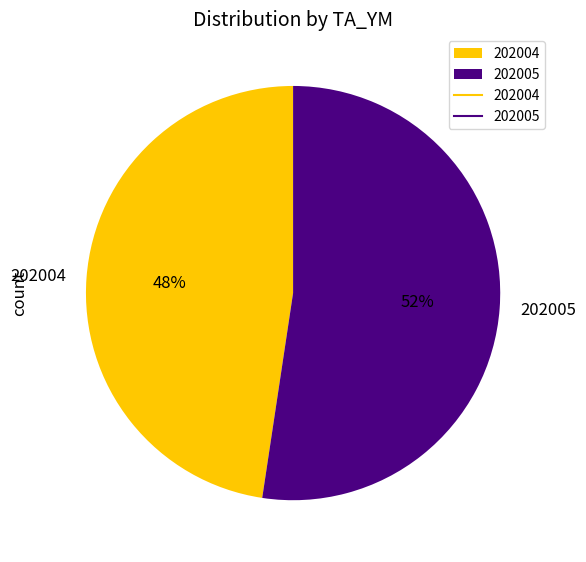

What is the ratio of the value at 202004 to the value at 202005?

0.9